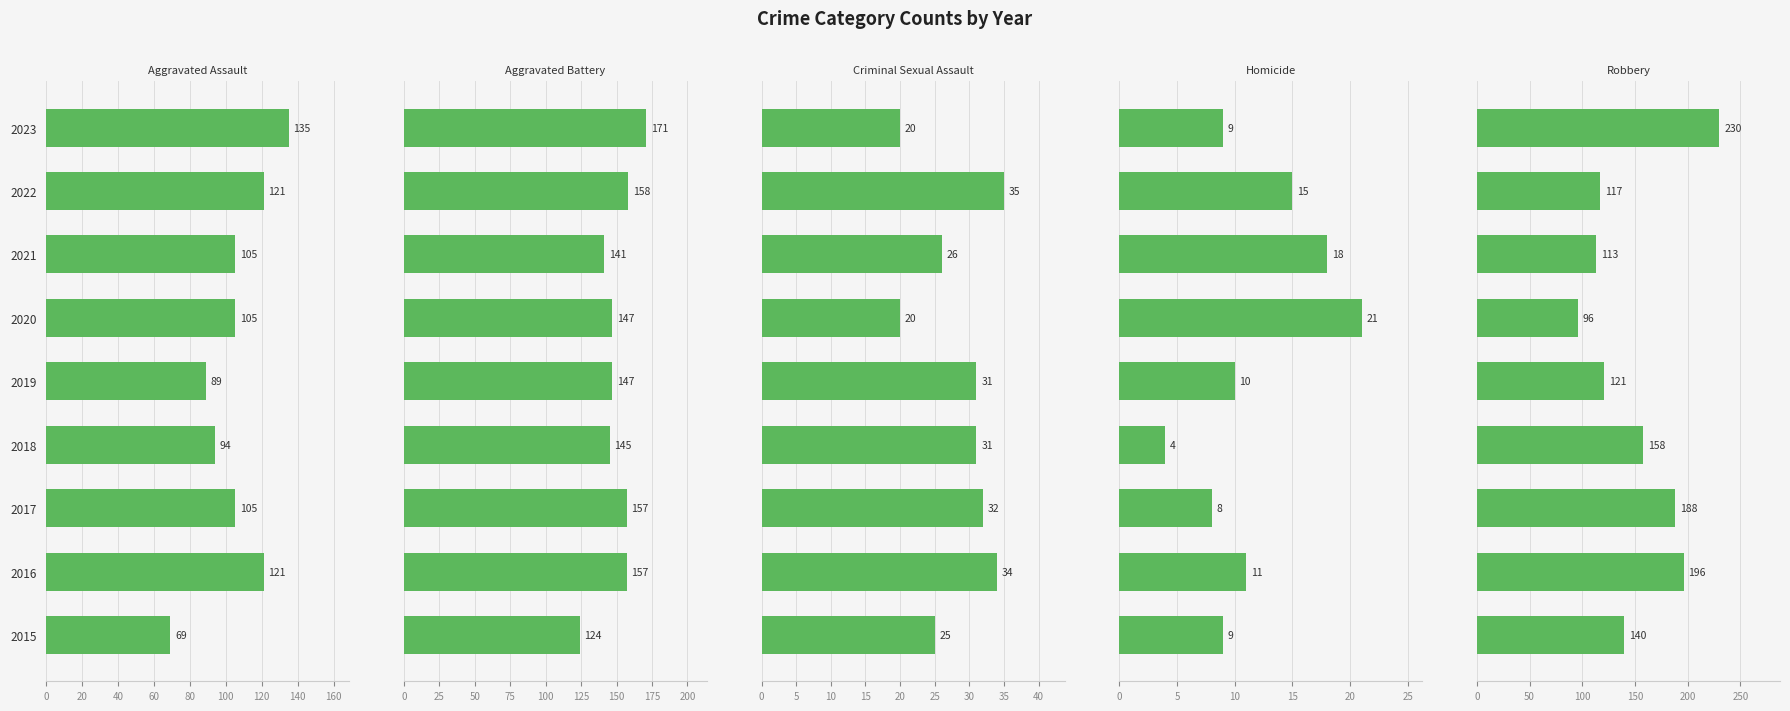

How many categories are shown in the chart?

9